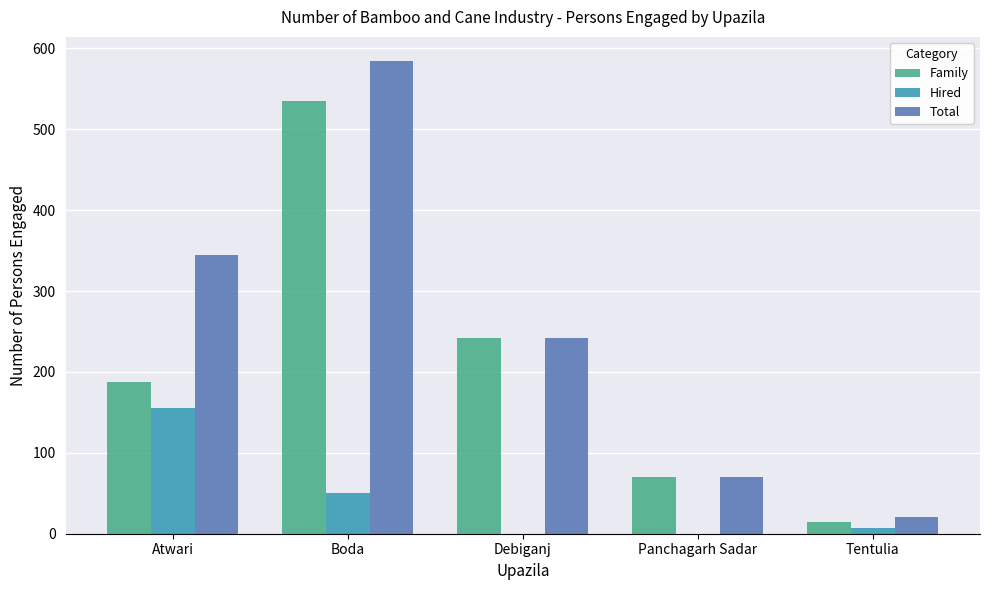

Read the Total value at Debiganj, to the nearest 50.

250